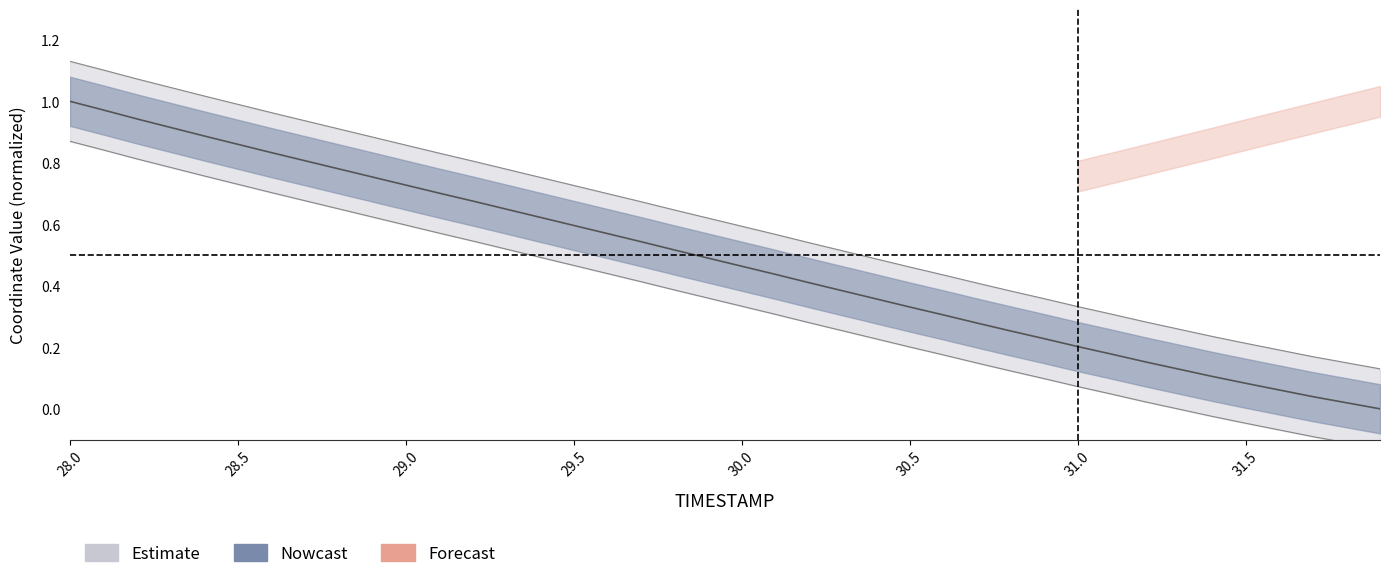

What is the difference between the second highest and second lowest values in the Y series?

1.0